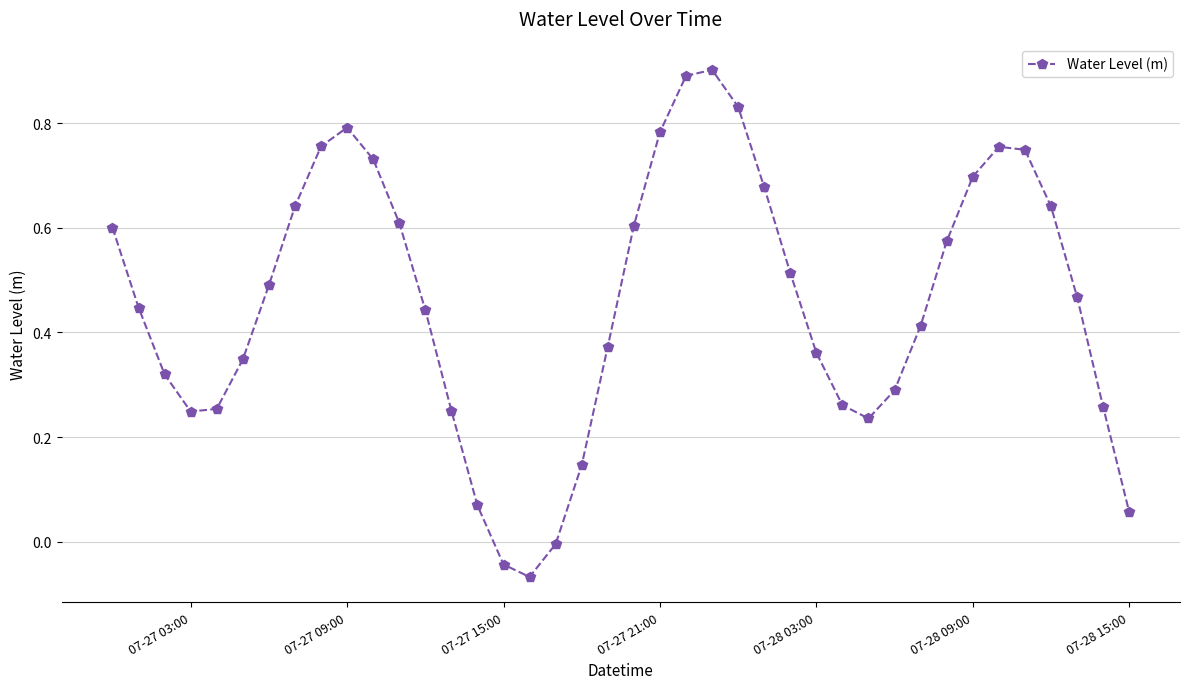

True or false: the data has more than 0 interior local peaks.

True